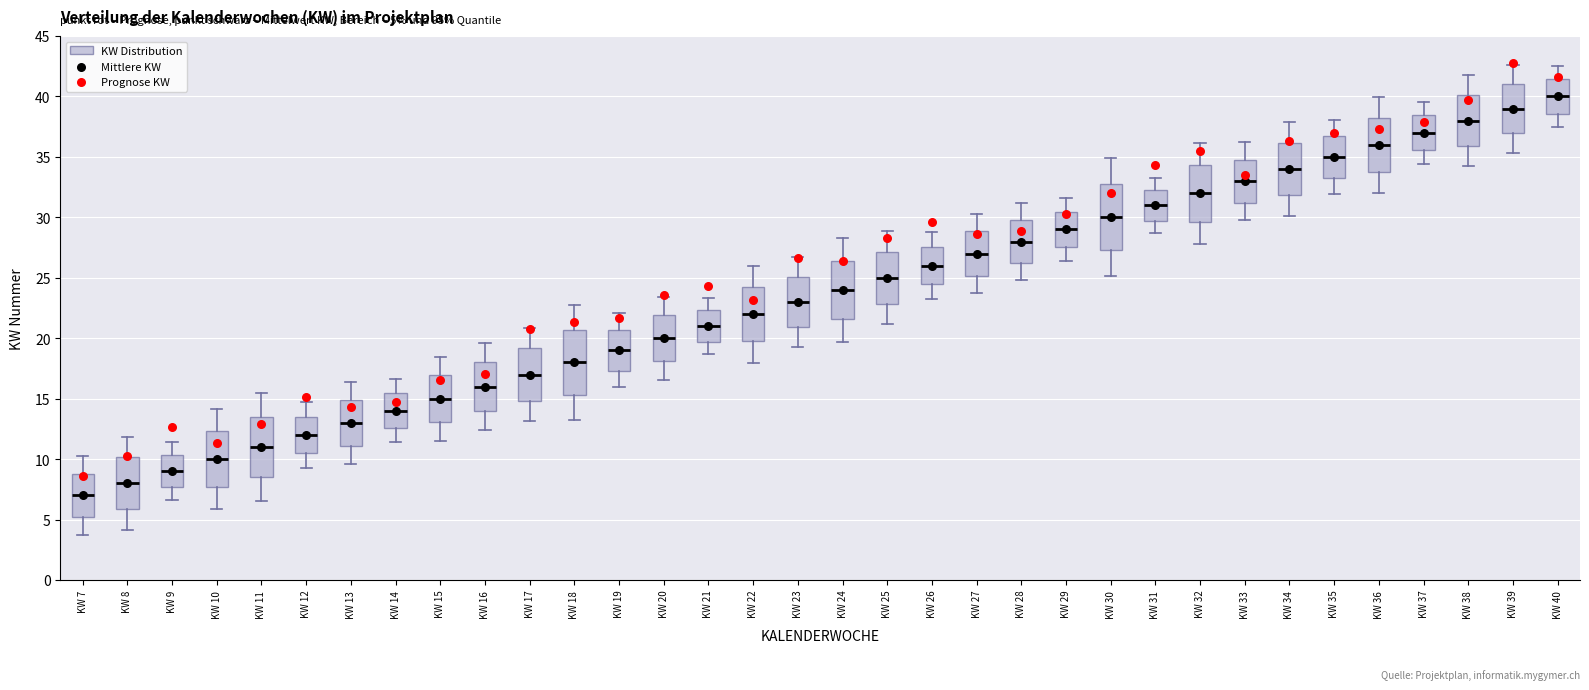

Which box has the lowest median line?

KW 7